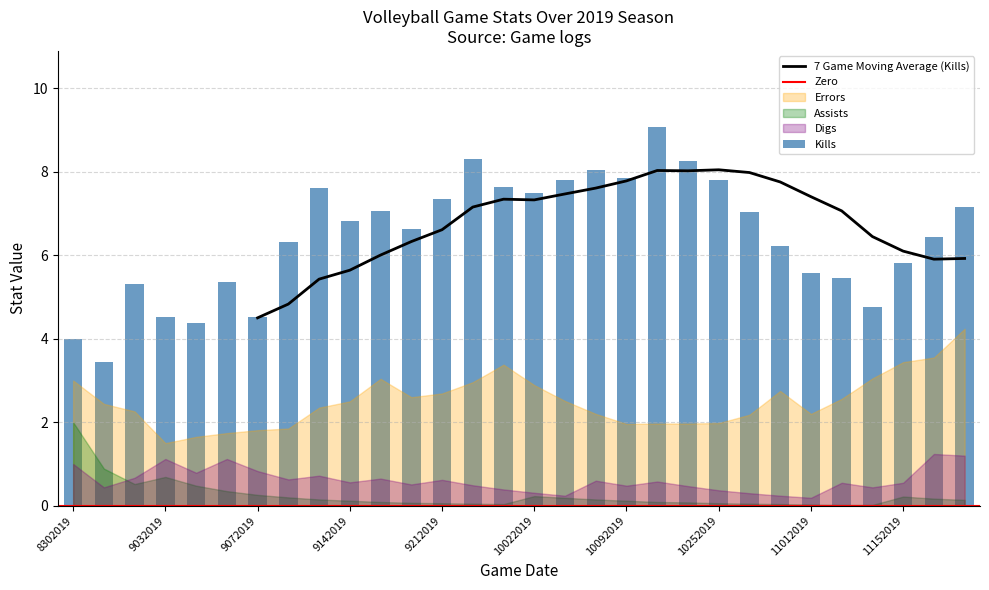

Reading right to left, transcribe all the data shown in this chart.

Kills: 11222019=7.2	11162019=6.5	11152019=5.8	11062019=4.8	11022019=5.5	11012019=5.6	10302019=6.2	10262019=7.0	10252019=7.8	10192019=8.3	10182019=9.1	10092019=7.8	10052019=8.1	10042019=7.8	10022019=7.5	9282019=7.6	9272019=8.3	9212019=7.3	9202019=6.6	9202019=7.1	9142019=6.8	9132019=7.6	9132019=6.3	9072019=4.5	9062019=5.3	9062019=4.4	9032019=4.5	8312019=5.3	8302019=3.4	8302019=4.0
Errors: 11222019=4.2	11162019=3.5	11152019=3.4	11062019=3.0	11022019=2.6	11012019=2.2	10302019=2.8	10262019=2.2	10252019=2.0	10192019=2.0	10182019=2.0	10092019=2.0	10052019=2.2	10042019=2.5	10022019=2.9	9282019=3.4	9272019=3.0	9212019=2.7	9202019=2.6	9202019=3.0	9142019=2.5	9132019=2.4	9132019=1.9	9072019=1.8	9062019=1.7	9062019=1.6	9032019=1.5	8312019=2.3	8302019=2.4	8302019=3.0
Assists: 11222019=0.1	11162019=0.2	11152019=0.2	11062019=0.0	11022019=0.0	11012019=0.0	10302019=0.0	10262019=0.1	10252019=0.1	10192019=0.1	10182019=0.1	10092019=0.1	10052019=0.1	10042019=0.2	10022019=0.2	9282019=0.0	9272019=0.1	9212019=0.1	9202019=0.1	9202019=0.1	9142019=0.1	9132019=0.1	9132019=0.2	9072019=0.3	9062019=0.3	9062019=0.5	9032019=0.7	8312019=0.5	8302019=0.9	8302019=2.0
Digs: 11222019=1.2	11162019=1.2	11152019=0.6	11062019=0.4	11022019=0.6	11012019=0.2	10302019=0.2	10262019=0.3	10252019=0.4	10192019=0.5	10182019=0.6	10092019=0.5	10052019=0.6	10042019=0.2	10022019=0.3	9282019=0.4	9272019=0.5	9212019=0.6	9202019=0.5	9202019=0.7	9142019=0.6	9132019=0.7	9132019=0.6	9072019=0.8	9062019=1.1	9062019=0.8	9032019=1.1	8312019=0.7	8302019=0.4	8302019=1.0